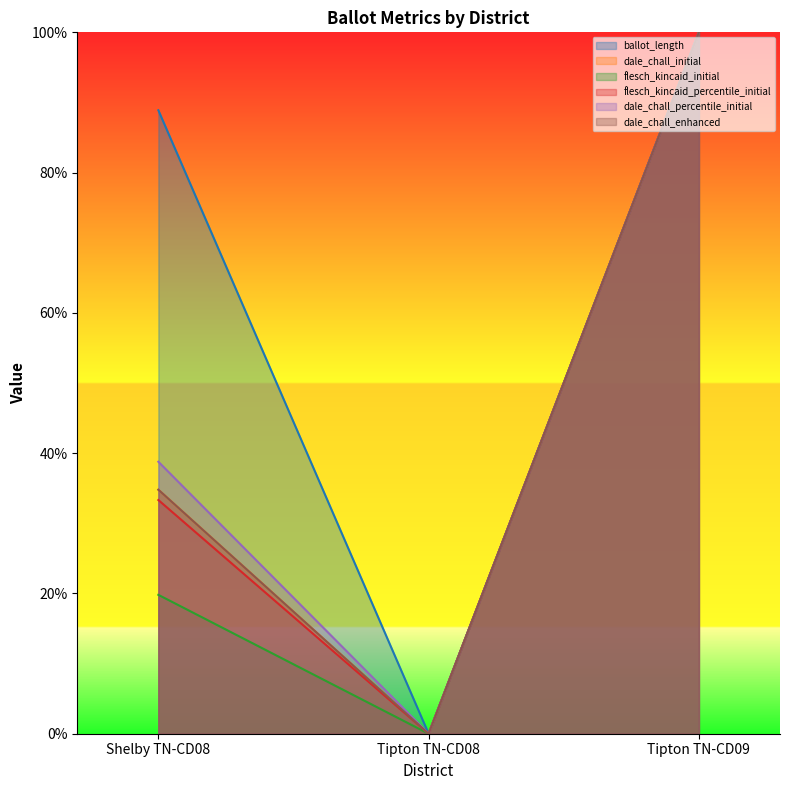

How many values in ballot_length are above zero?

2